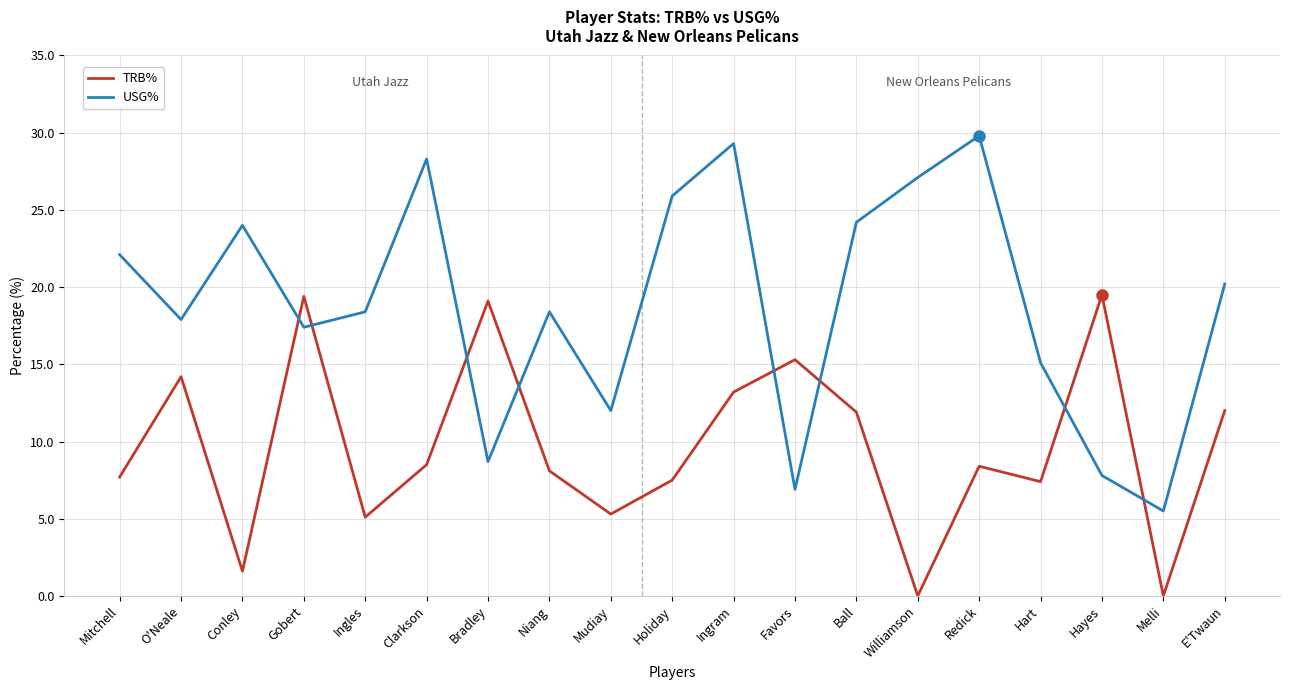

What is the lowest value of the USG% series?

5.5